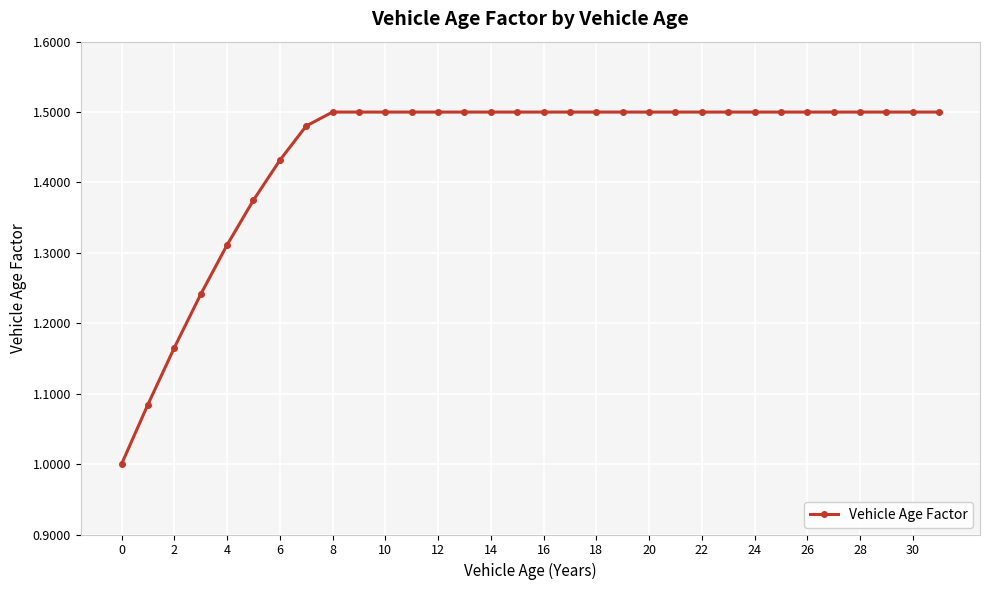

What is the smallest value displayed?

1.0